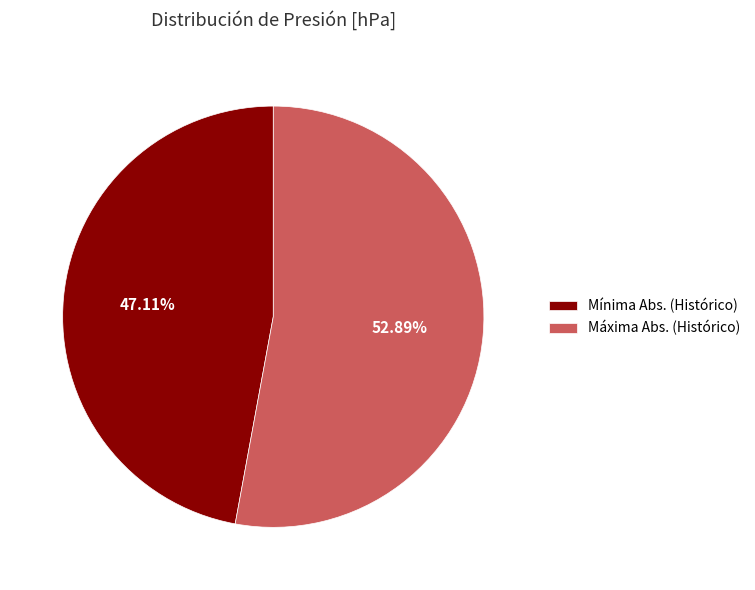

How many slices are in this pie chart?

2